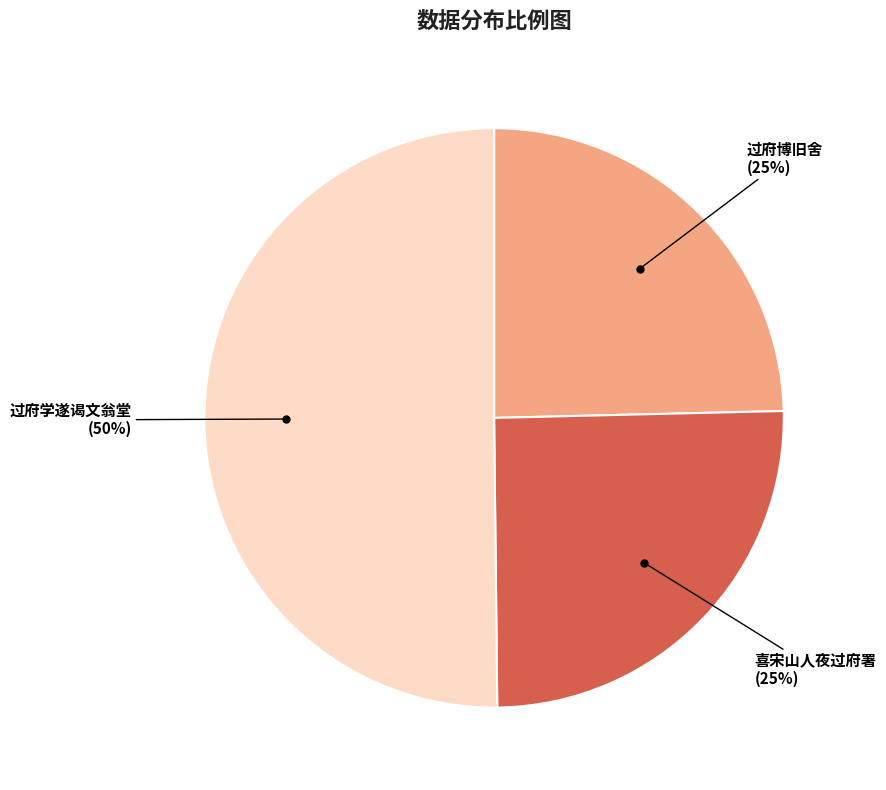

To the nearest percent, what is the average slice percentage?

33%